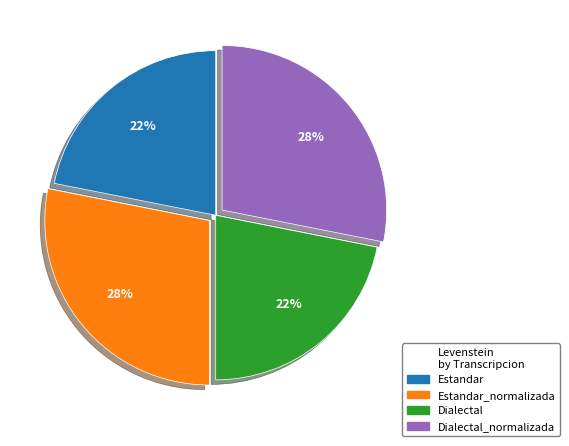

Is there a majority slice in this chart?

No